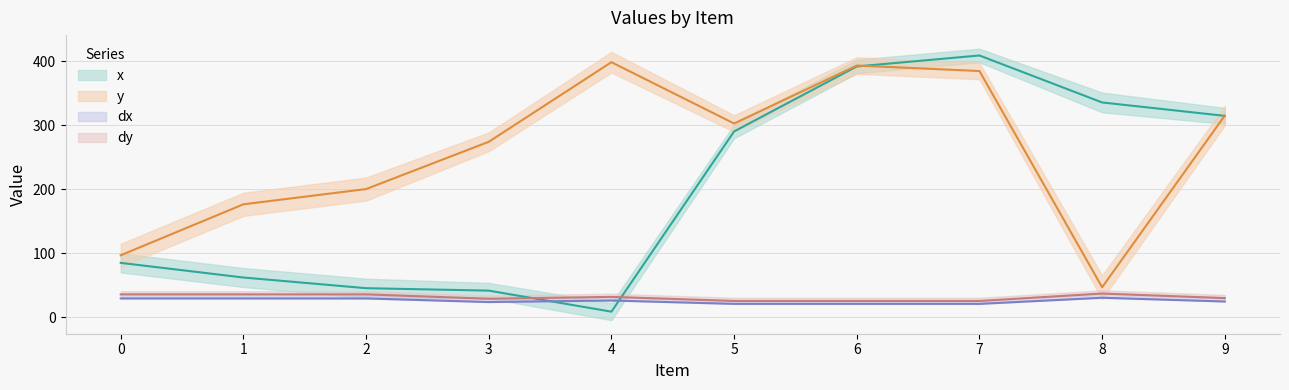

True or false: dx has a value of 31.6 at 7.

False